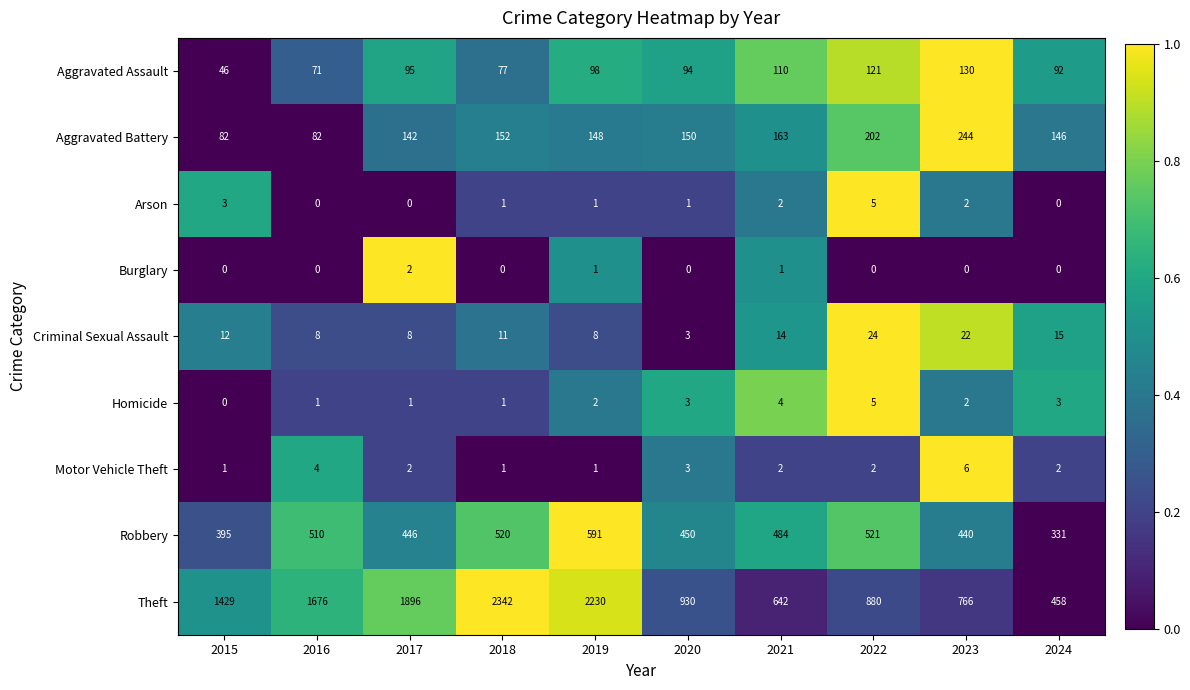

The Homicide series shows 3 at 2020. True or false?

True